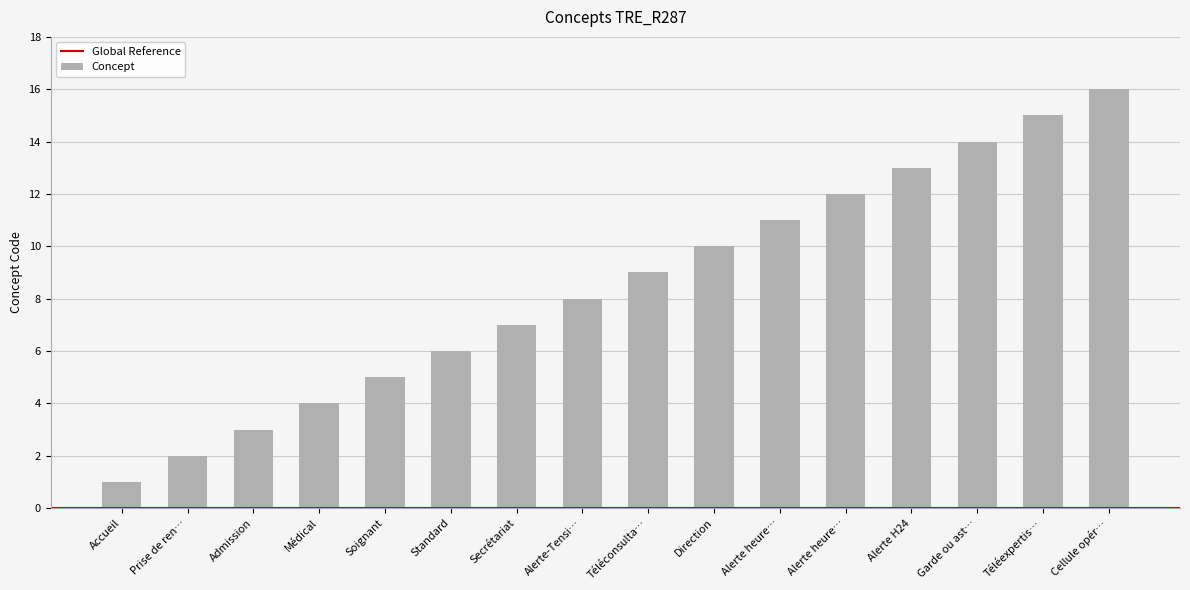

What is the maximum value shown in the chart?

16